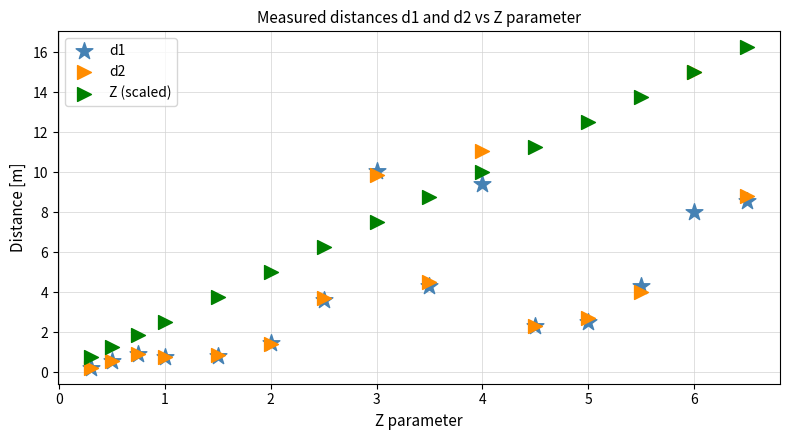

What are all the series names shown in the legend?

d1, d2, Z (scaled)